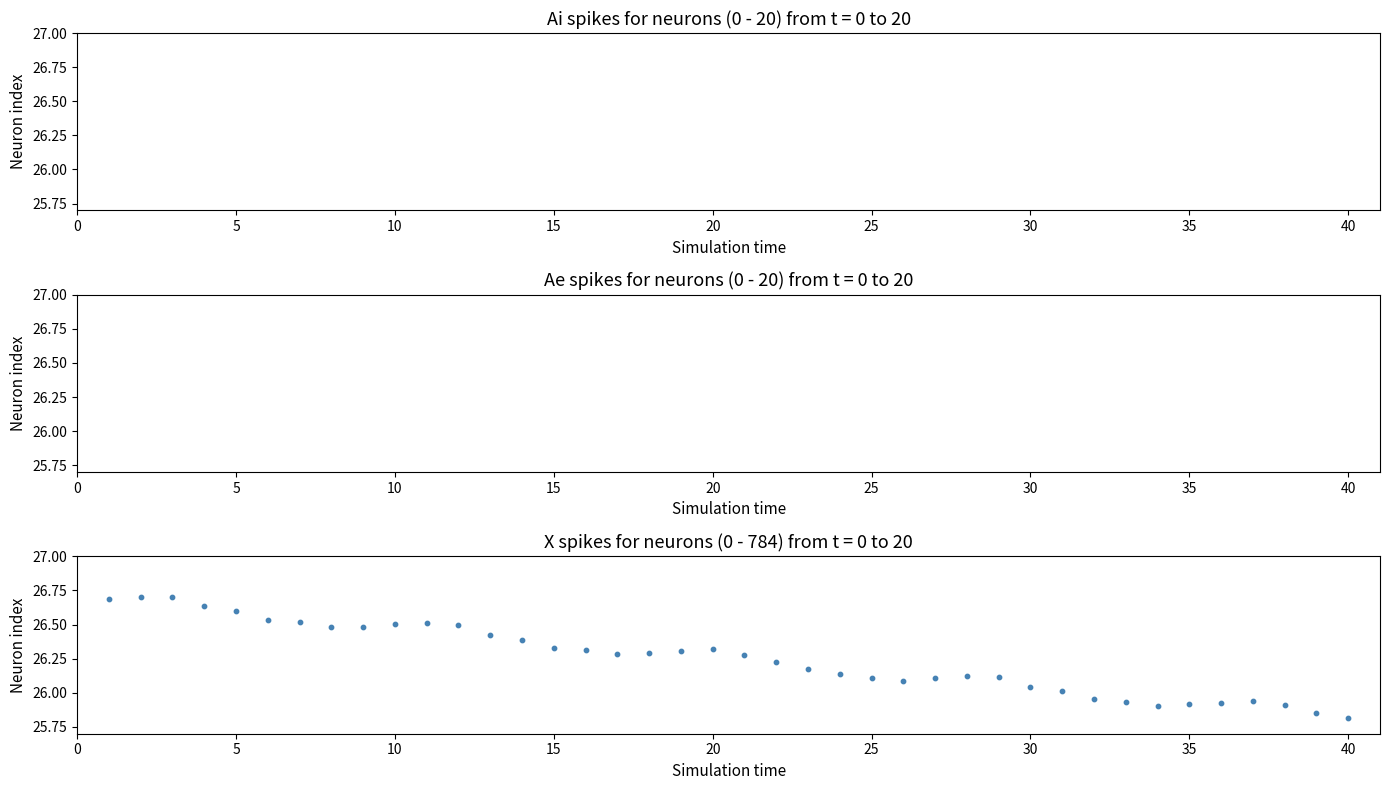

What is the range of X values (max minus min)?

39.0